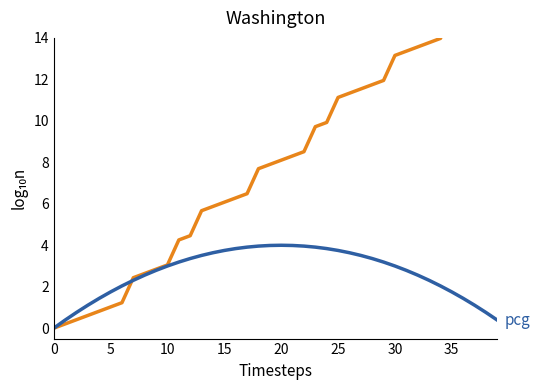

True or false: mcg and pcg intersect in this chart.

True